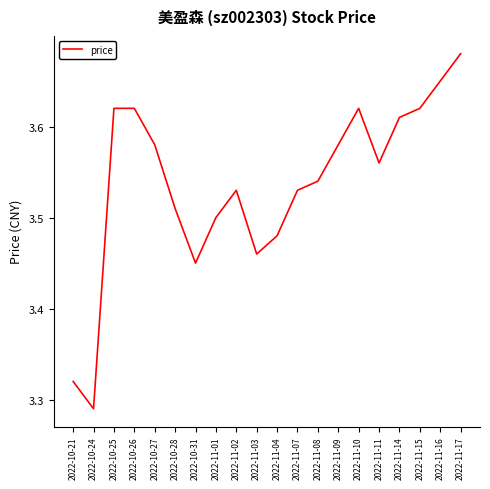

What position from the left is 2022-11-11?

16